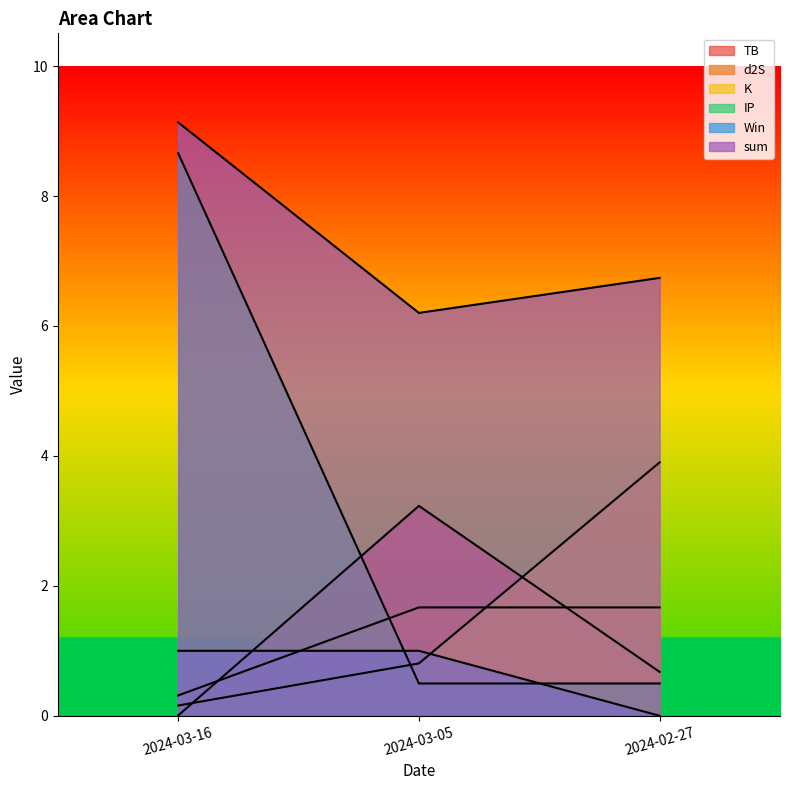

What are all the series names shown in the legend?

TB, d2S, K, IP, Win, sum